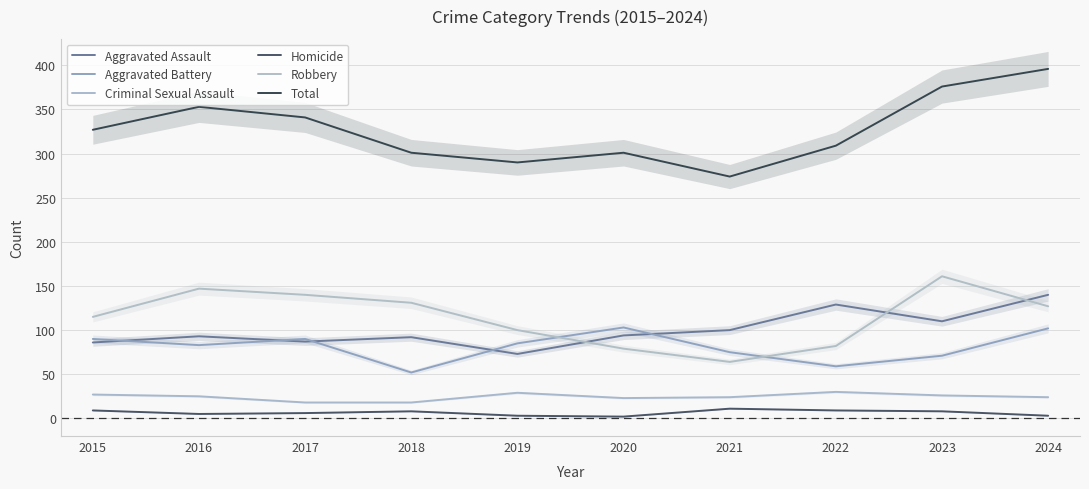

Which series has the largest total across all categories?

Total